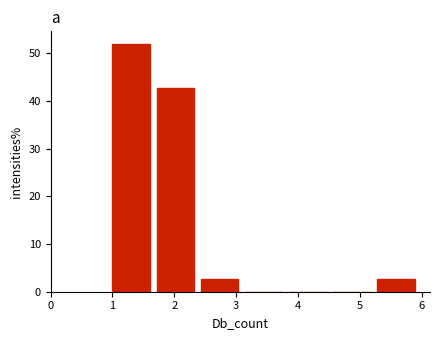

Which range on the x-axis has the tallest bar?

1.0 to 1.7